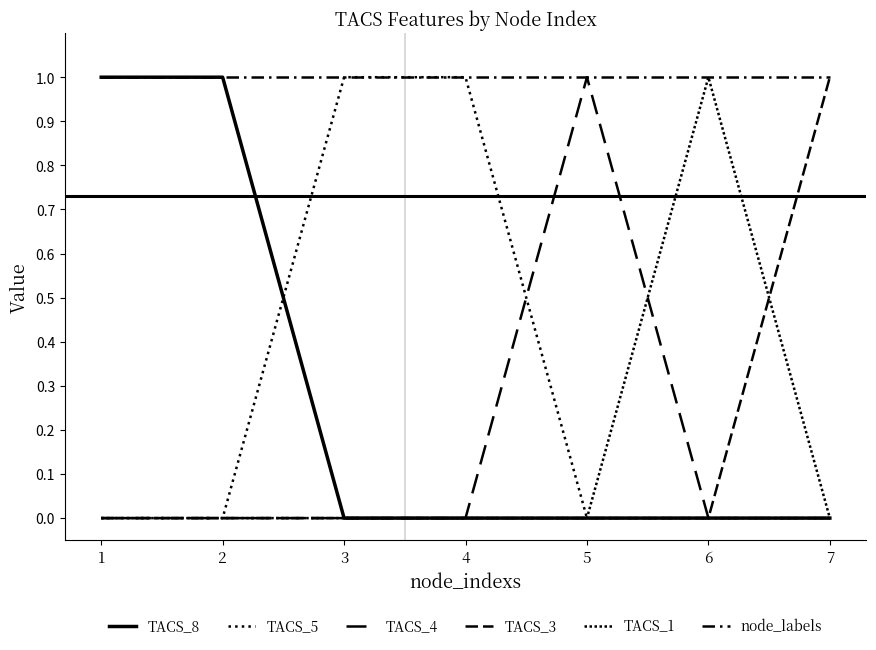

True or false: TACS_5 has a value of 0 at 5.

True